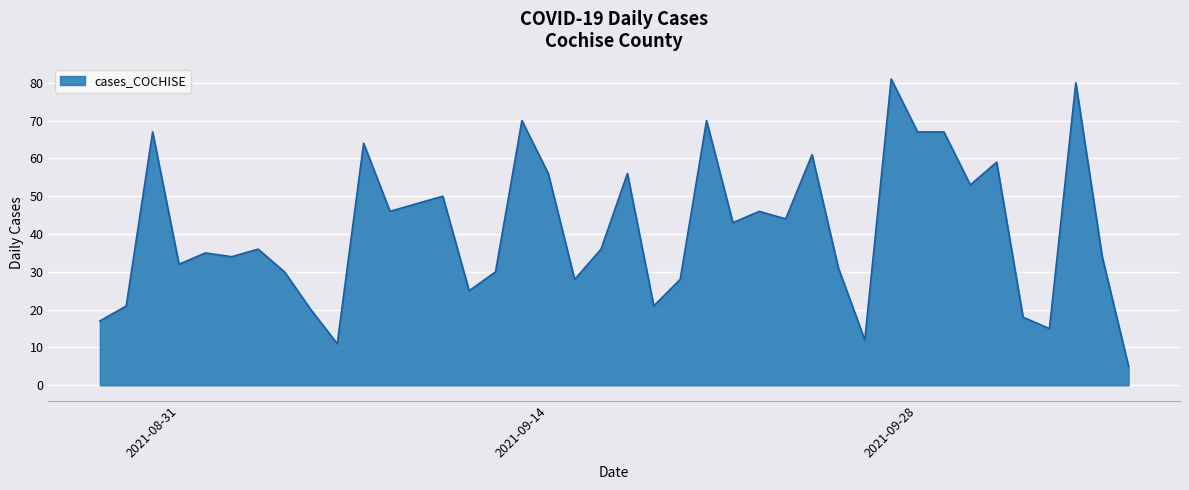

What is the greatest value displayed?

81